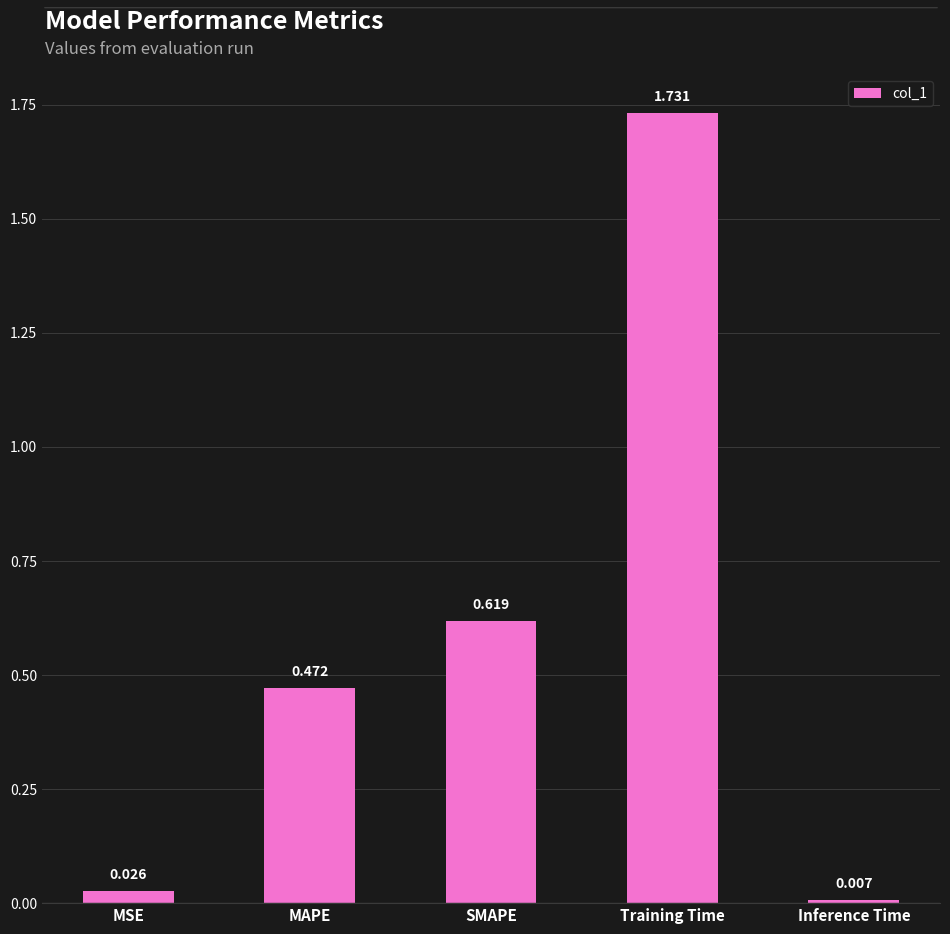

Which has a higher value, Training Time or MAPE?

Training Time